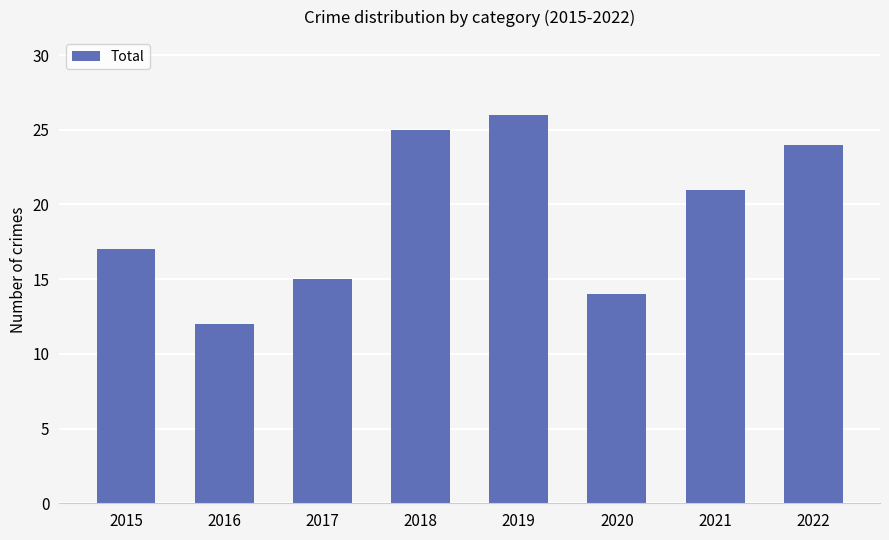

What is the difference between the values at 2017 and 2018?

10